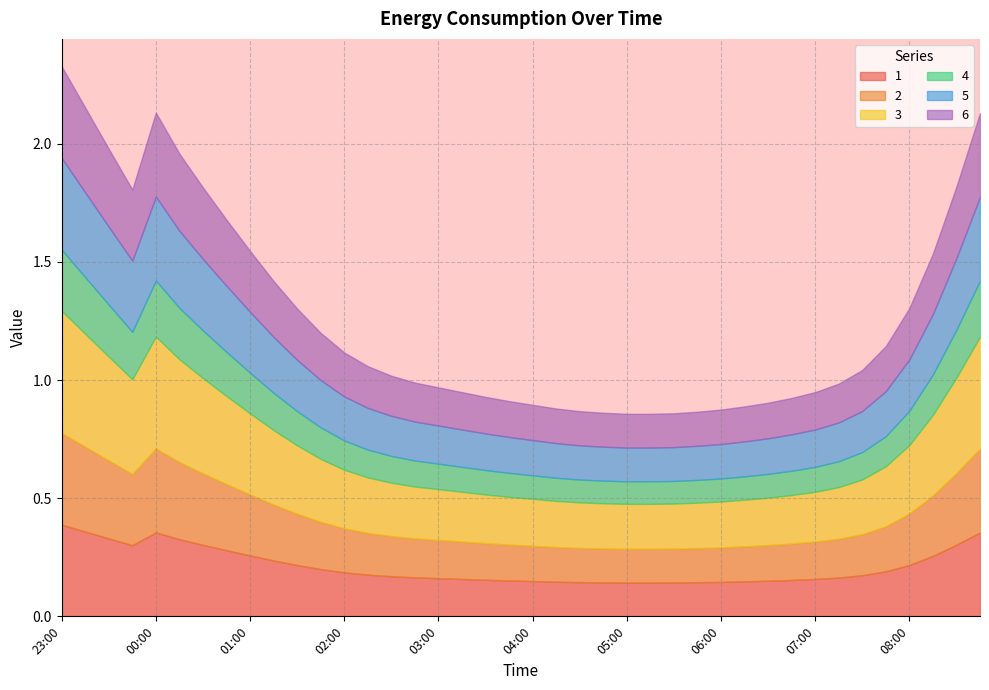

What is the label of the 22nd point from the right?

03:30